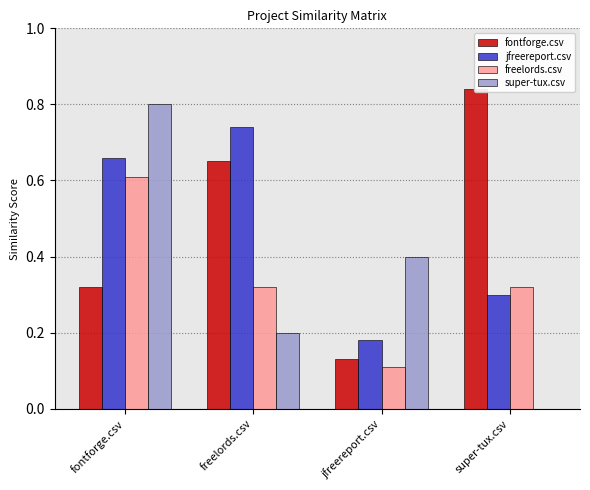

The value of jfreereport.csv at super-tux.csv is 0.1. True or false?

False